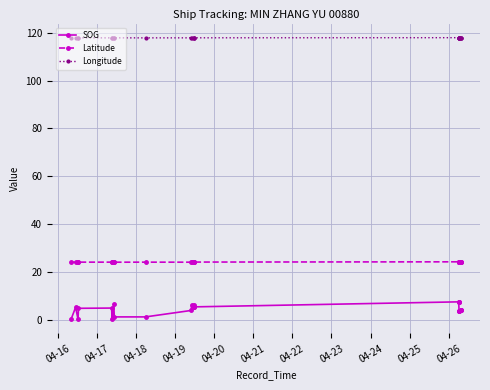

Which series has the widest spread of values?

SOG